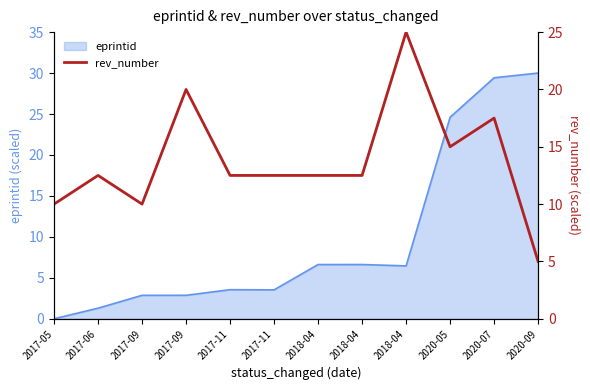

The chart shows a value of 5.8 at 2018-04. True or false?

False